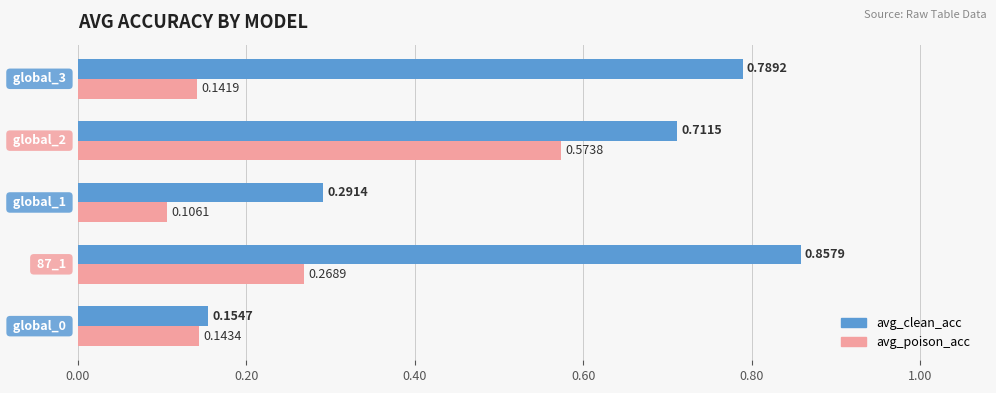

What is the sum of all avg_poison_acc values?

1.2